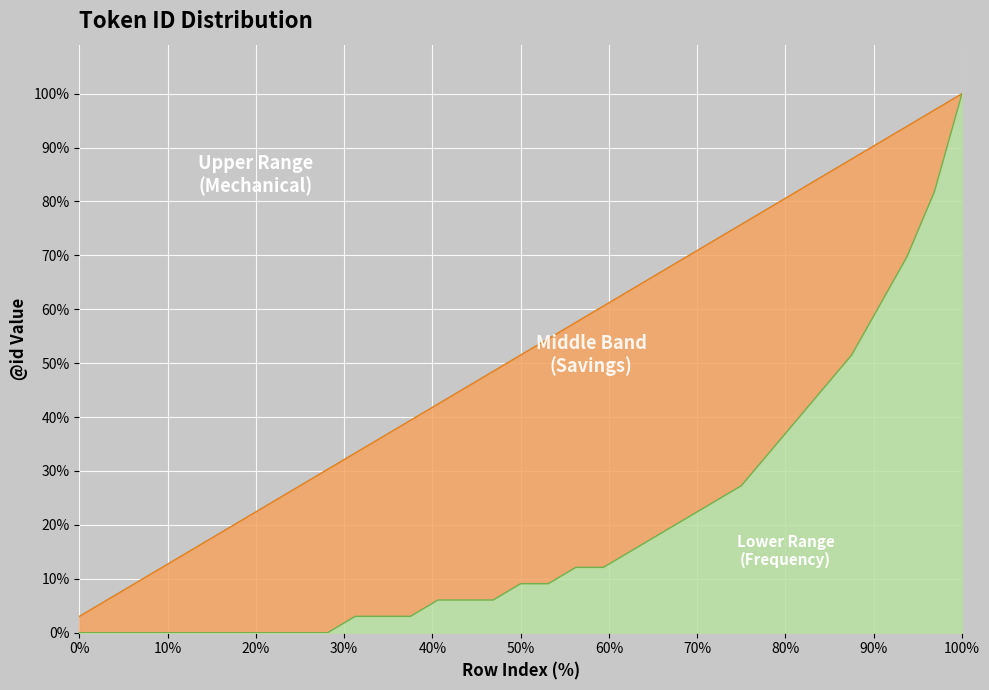

How many lines are shown in the chart?

2